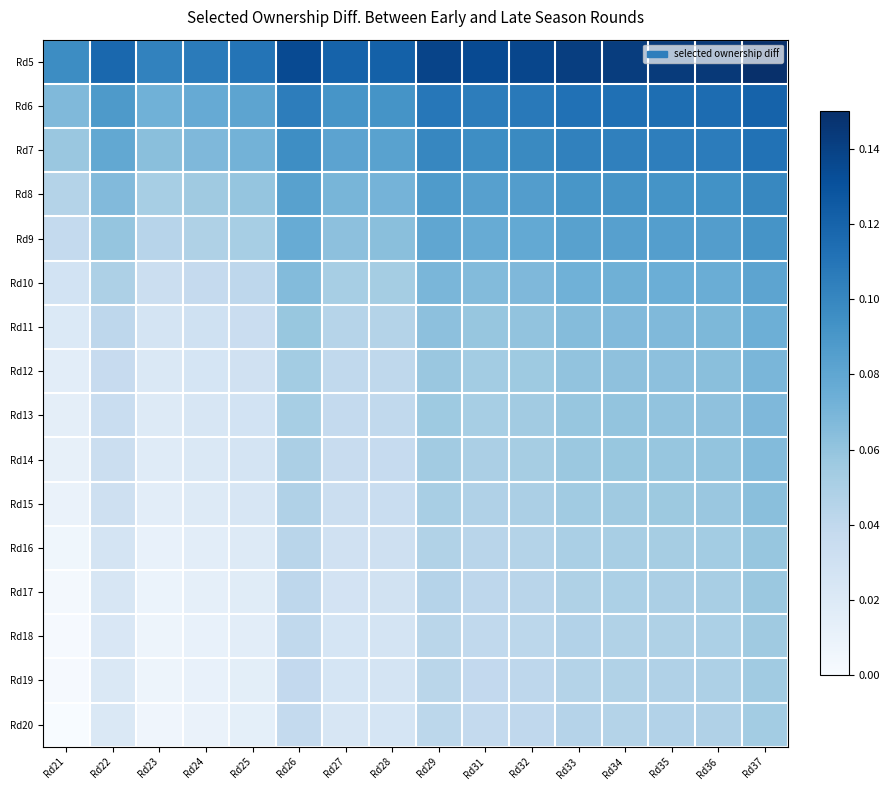

Which label corresponds to the largest value in the chart?

Rd37